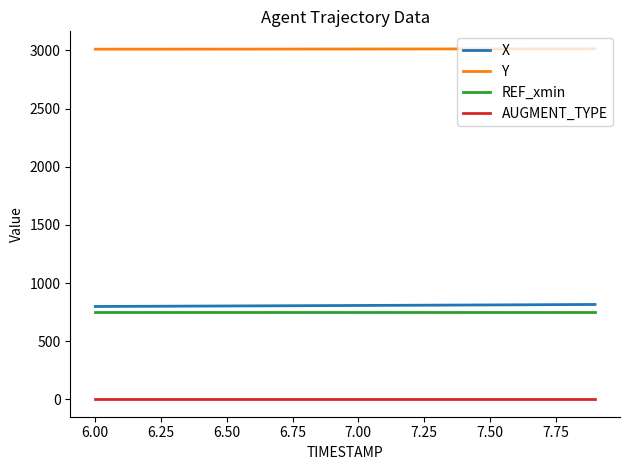

How many lines are shown in the chart?

4